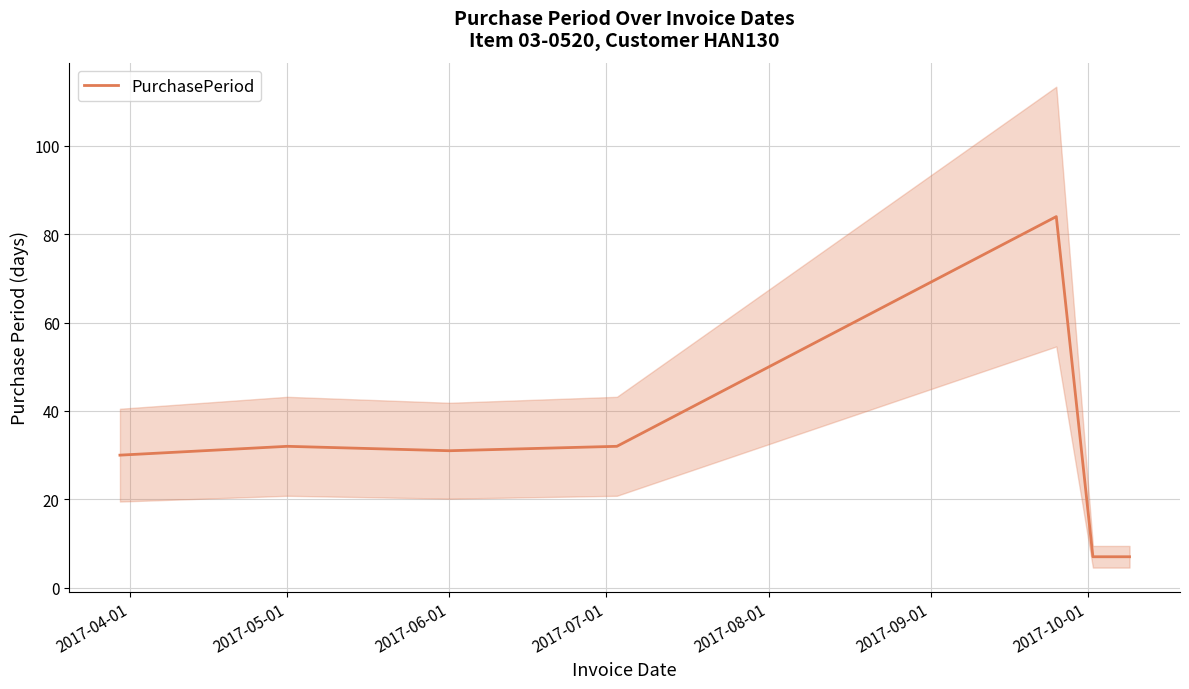

What is the greatest value displayed?

84